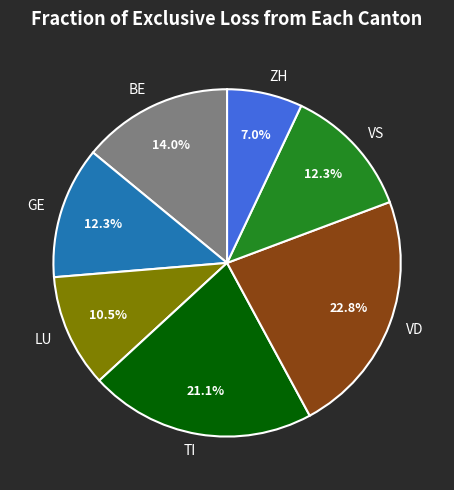

Which category has the smallest portion of the pie?

ZH